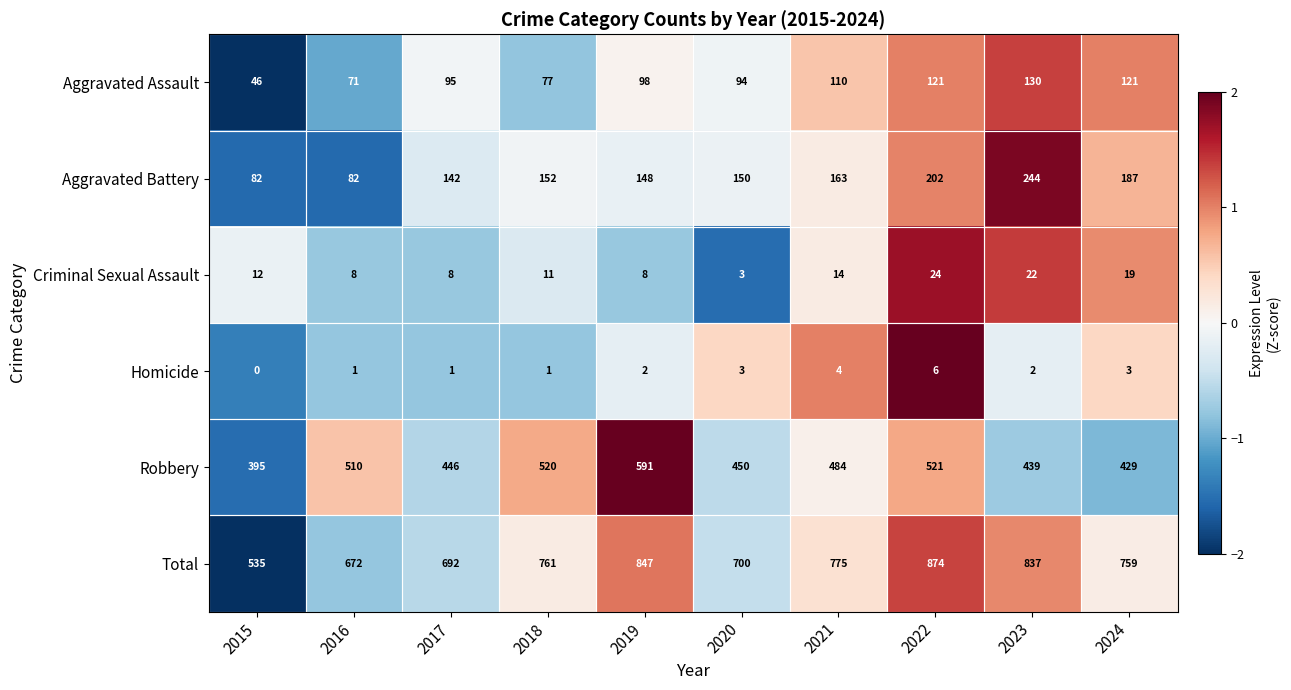

At which label does Robbery reach its peak?

2019